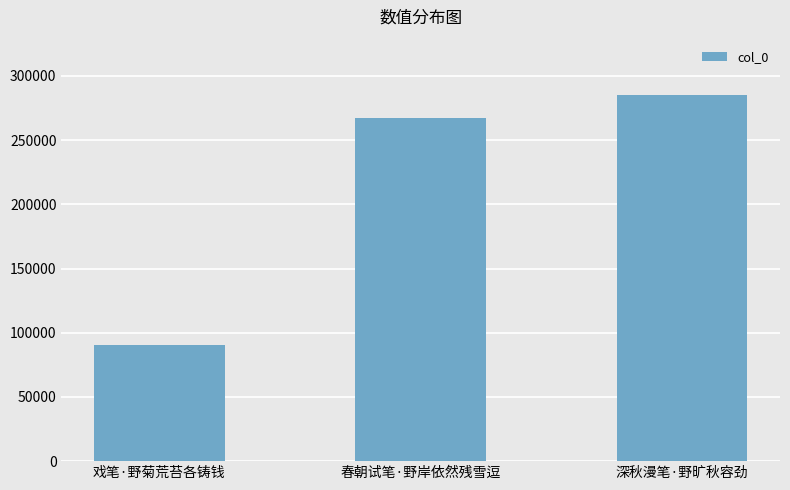

True or false: the data shows 285377 at 深秋漫笔·野旷秋容劲.

True